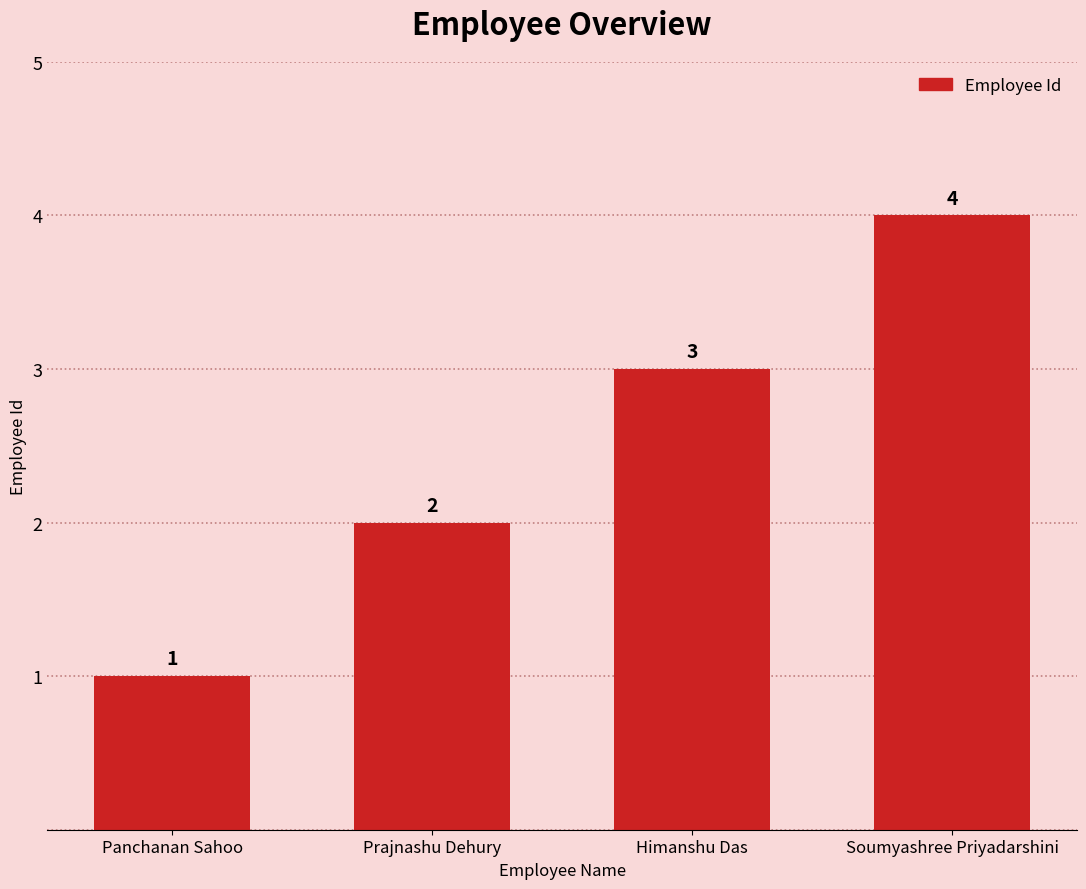

What is the change in value from Panchanan Sahoo to Himanshu Das?

+2